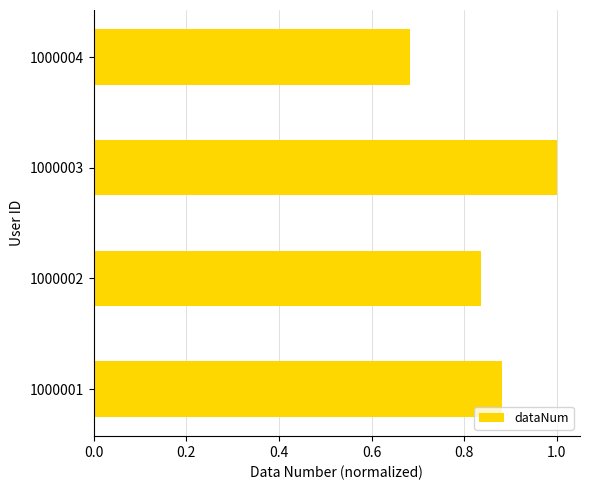

What is the sum of all values?

3.4